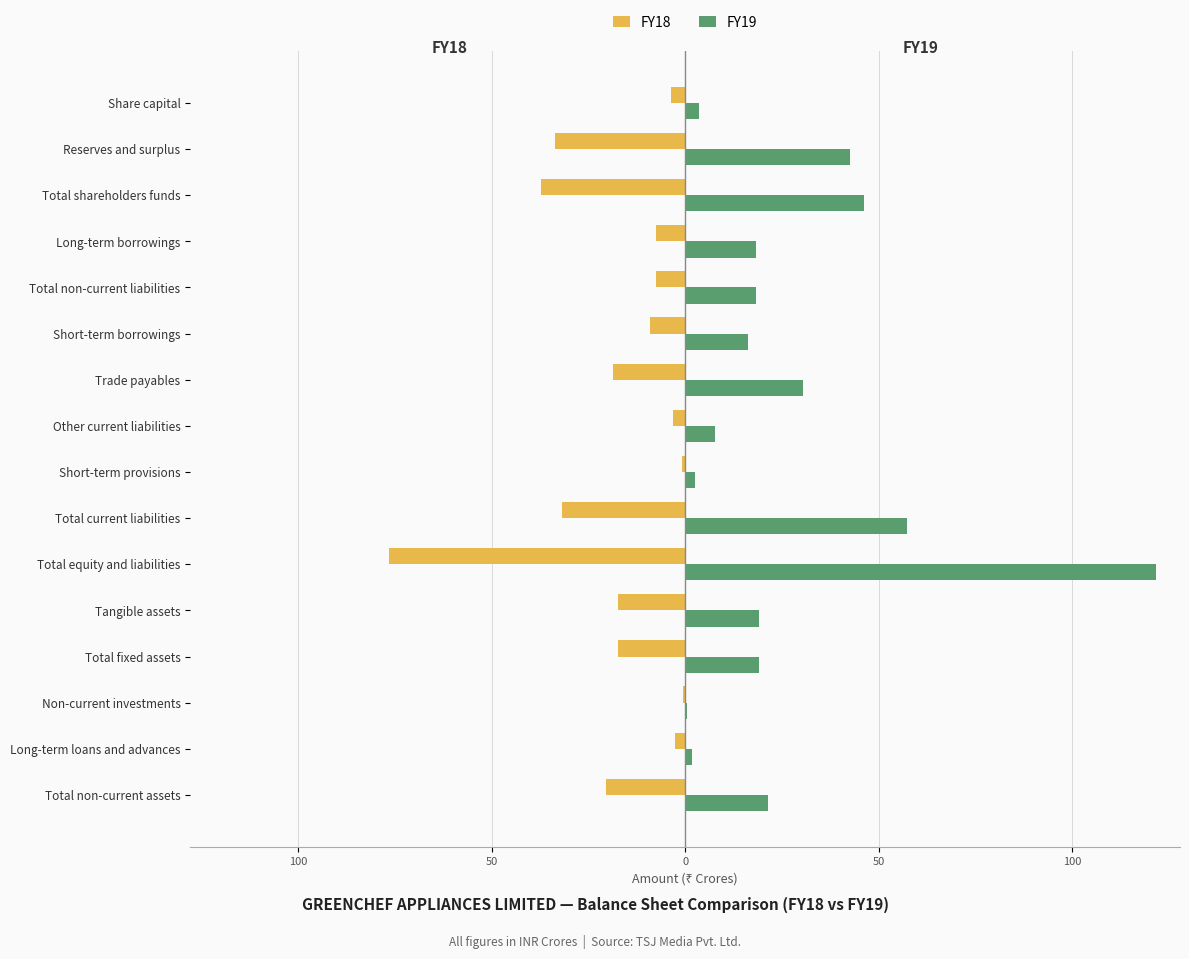

What are all the series names shown in the legend?

FY18, FY19